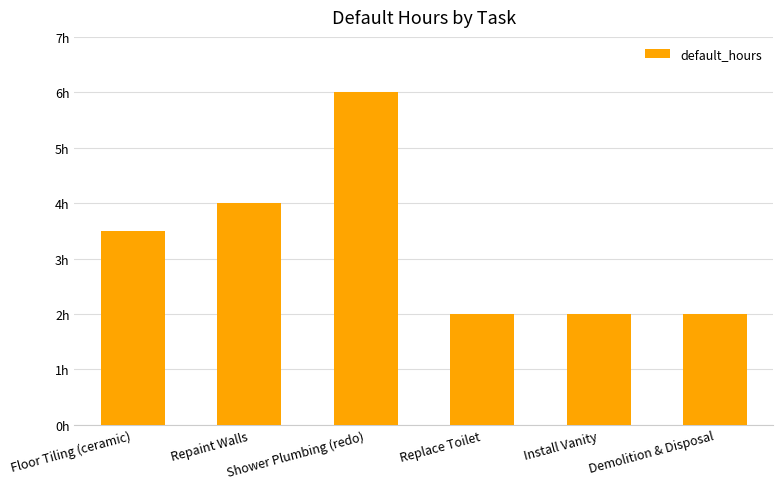

At which category does the chart reach its minimum across all series?

Replace Toilet